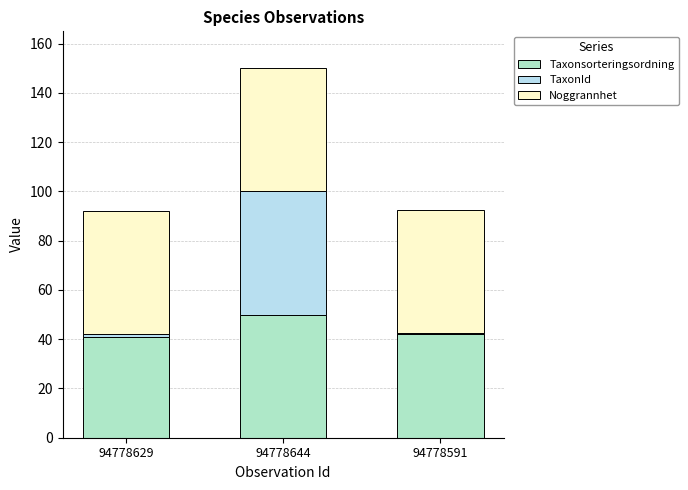

Is it true that Taxonsorteringsordning equals 42.2 at 94778591?

True